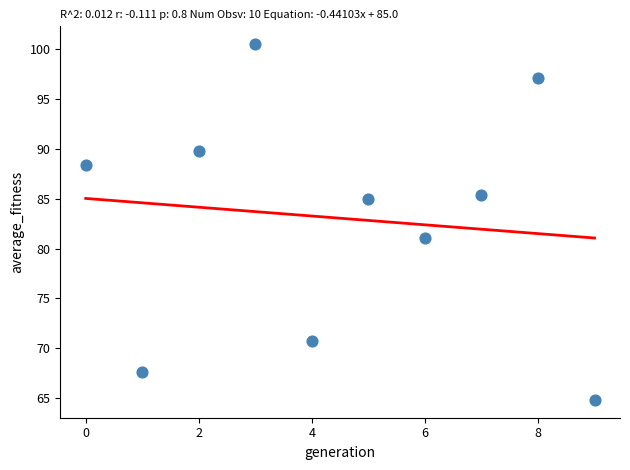

What is the range of Y values (max minus min)?

35.7